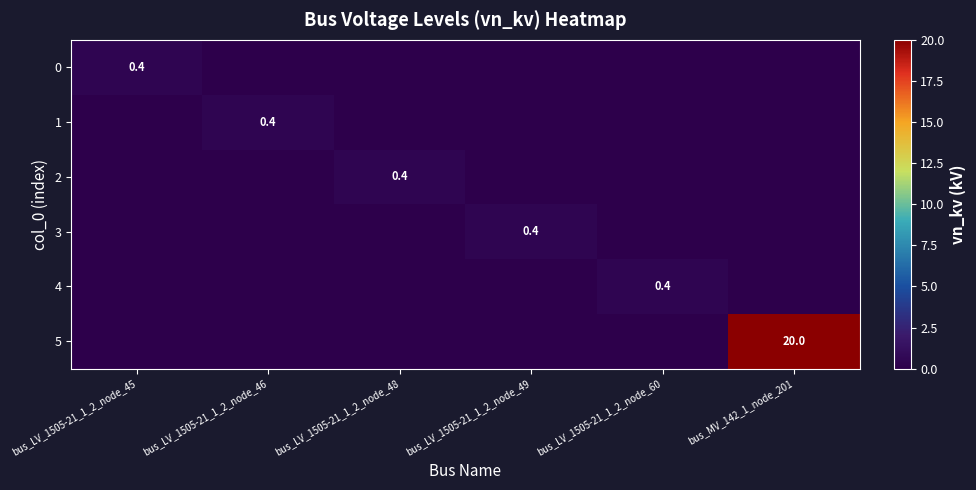

Is it true that 3 equals 0.4 at bus_LV_1505-21_1_2_node_49?

True